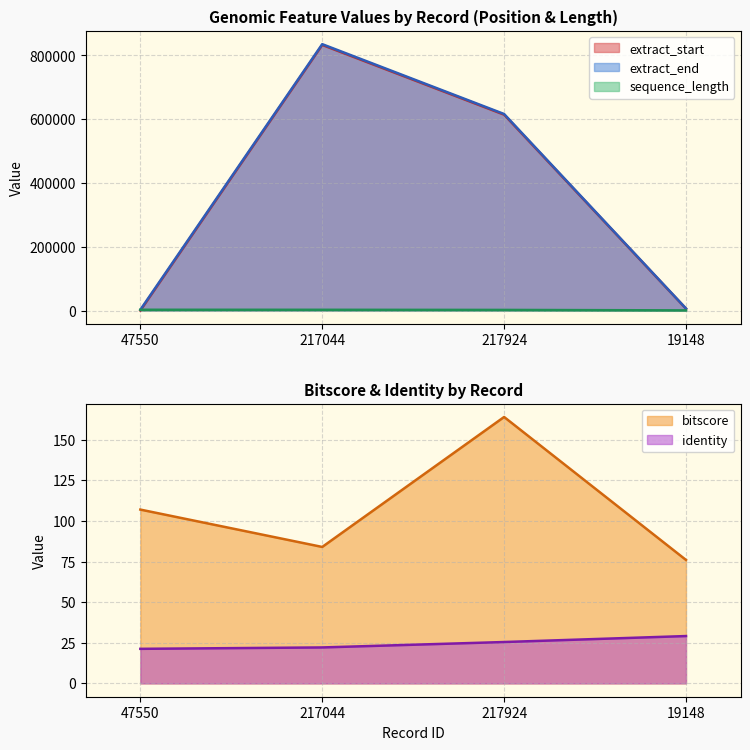

Reading left to right, what are all the values shown in this chart?

extract_start: 118.0	833024.0	614363.0	5961.0
extract_end: 2634.0	835435.0	616402.0	6566.0
sequence_length: 2517.0	2412.0	2040.0	606.0
bitscore: 107.0	84.0	164.0	76.0
identity: 21.3	22.1	25.5	29.1